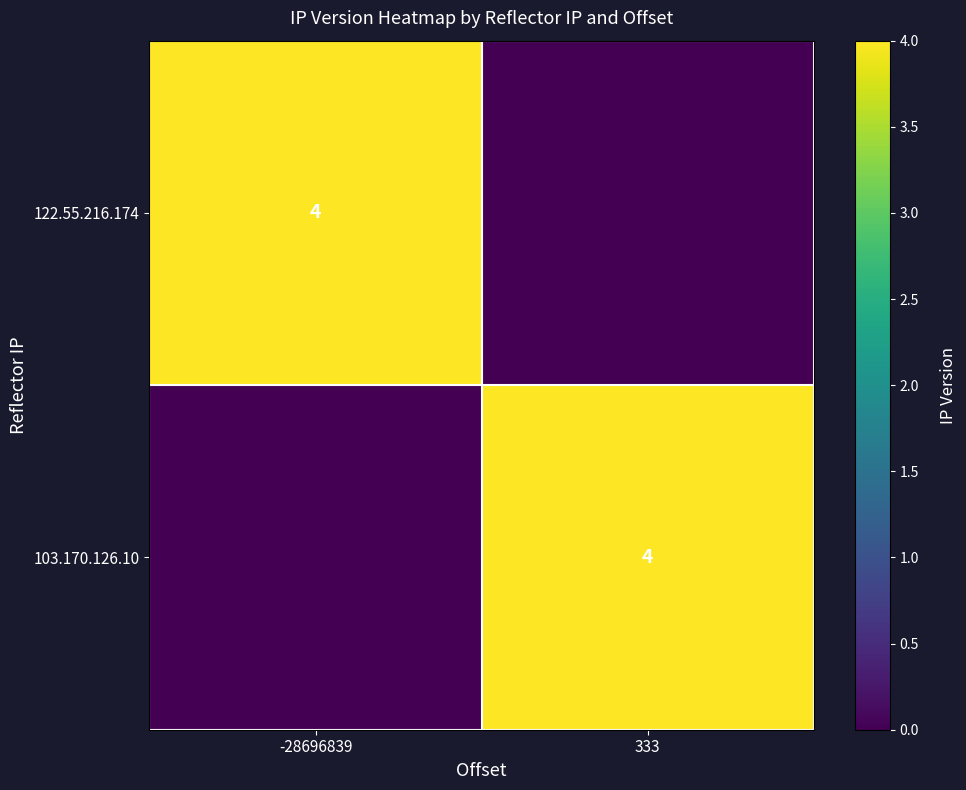

True or false: 122.55.216.174 has a value of 4 at -28696839.

True